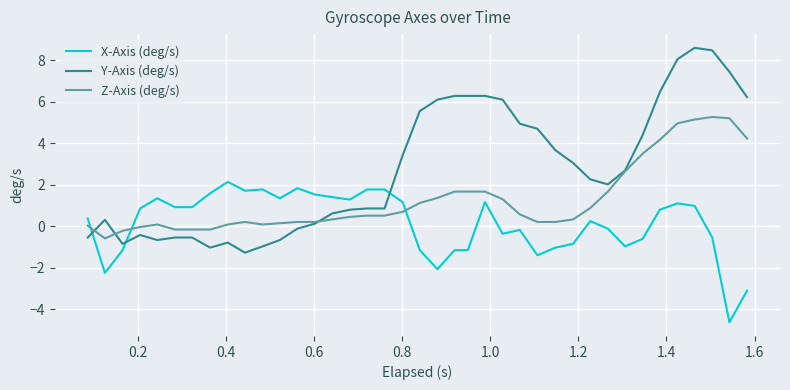

Which series has the largest range (max minus min)?

Y-Axis (deg/s)